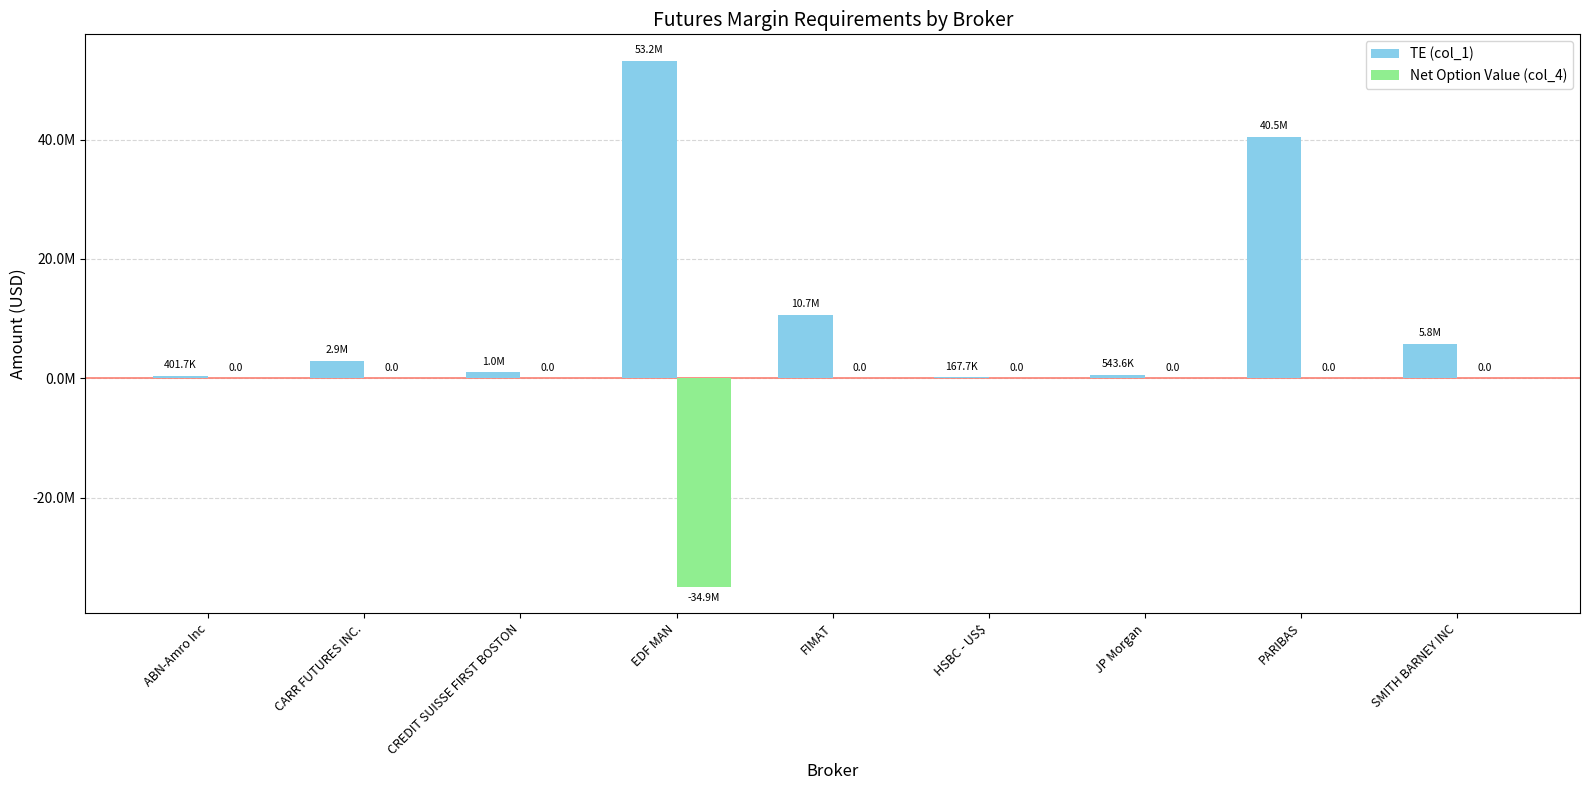

What are all the series names shown in the legend?

TE (col_1), Net Option Value (col_4)